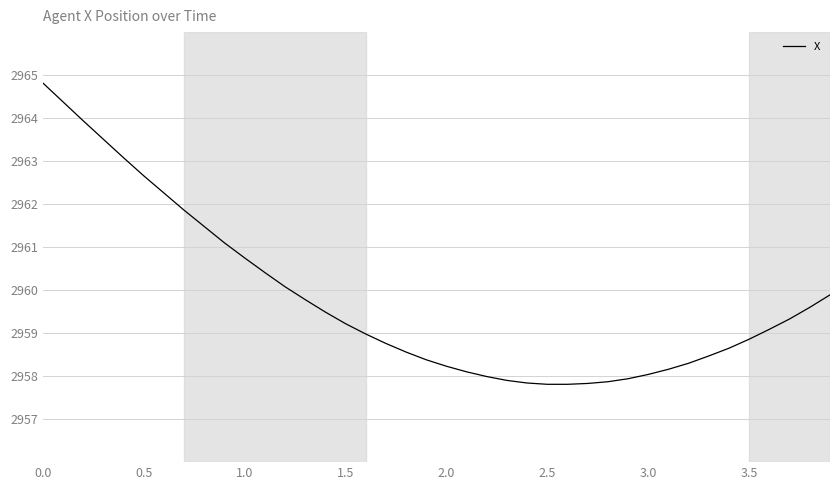

What is the smallest value displayed?

2957.8